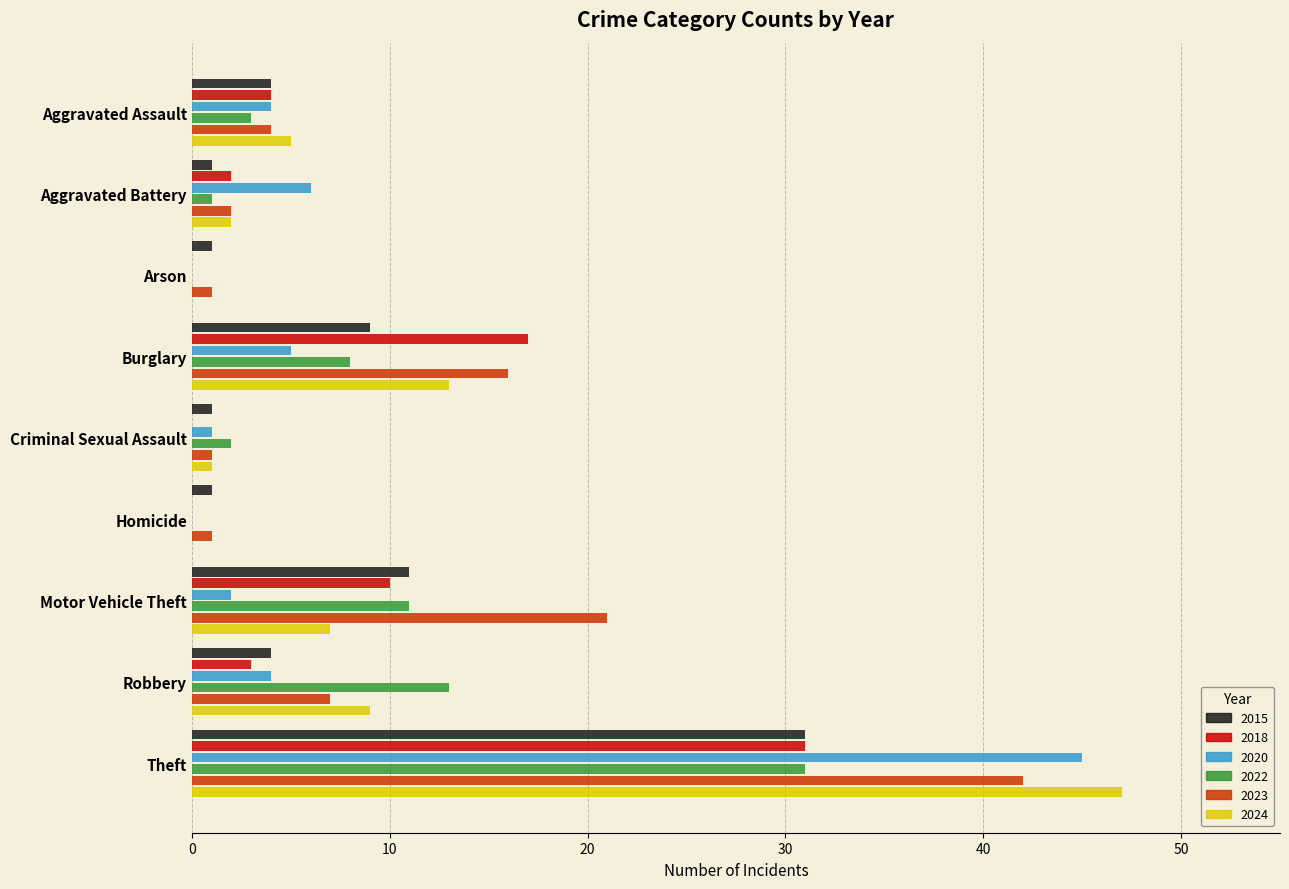

What is the sum of all 2020 values?

67